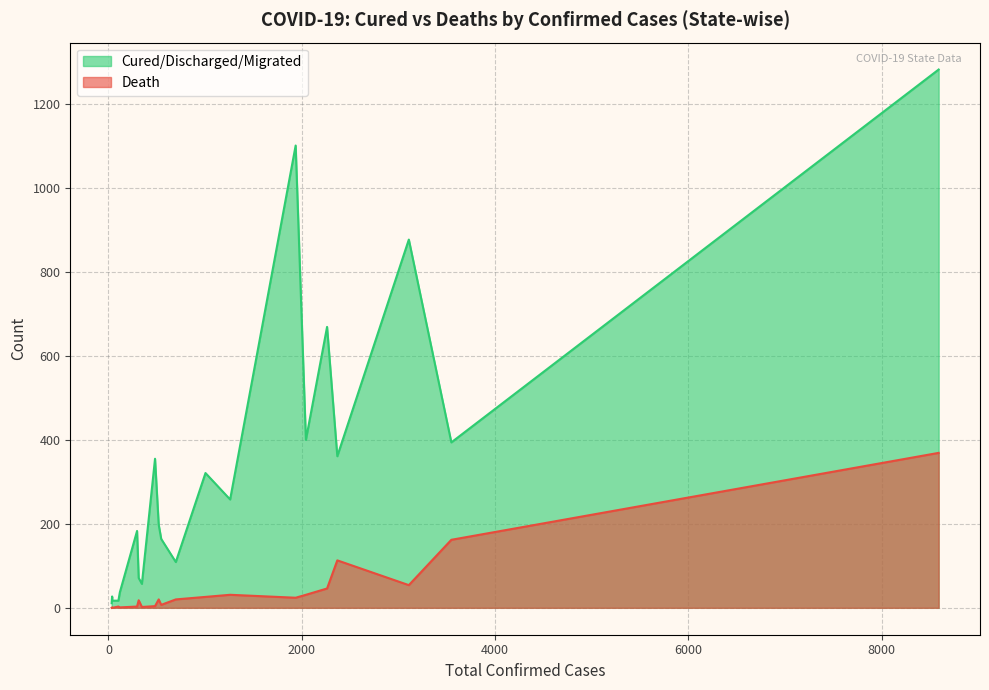

Reading left to right, transcribe all the data shown in this chart.

Cured/Discharged/Migrated: Andaman & Nicobar=11	Andhra Pradesh=258	Assam=27	Bihar=57	Chandigarh=17	Delhi=877	Gujarat=394	Haryana=183	Jammu & Kashmir=164	Jharkhand=17	Karnataka=198	Kerala=355	Madhya Pradesh=361	Maharashtra=1282	Odisha=37	Punjab=71	Rajasthan=669	Tamil Nadu=1101	Telengana=321	Uttar Pradesh=400	West Bengal=109
Death: Andaman & Nicobar=0	Andhra Pradesh=31	Assam=1	Bihar=2	Chandigarh=0	Delhi=54	Gujarat=162	Haryana=3	Jammu & Kashmir=7	Jharkhand=3	Karnataka=20	Kerala=4	Madhya Pradesh=113	Maharashtra=369	Odisha=1	Punjab=18	Rajasthan=46	Tamil Nadu=24	Telengana=26	Uttar Pradesh=31	West Bengal=20